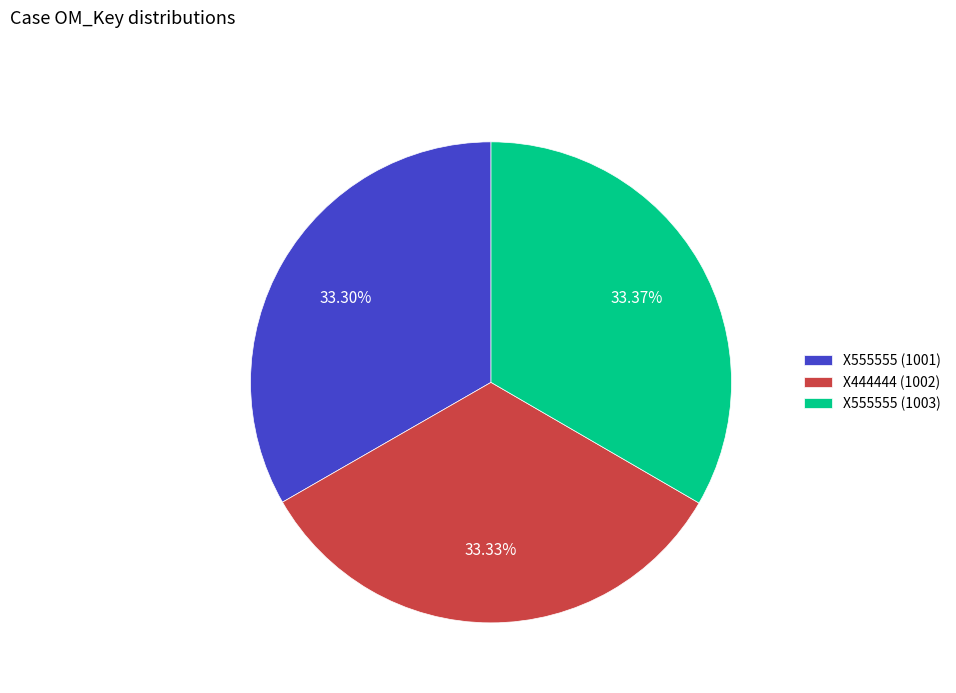

What percentage is the X444444 (1002) slice, to the nearest percent?

33%